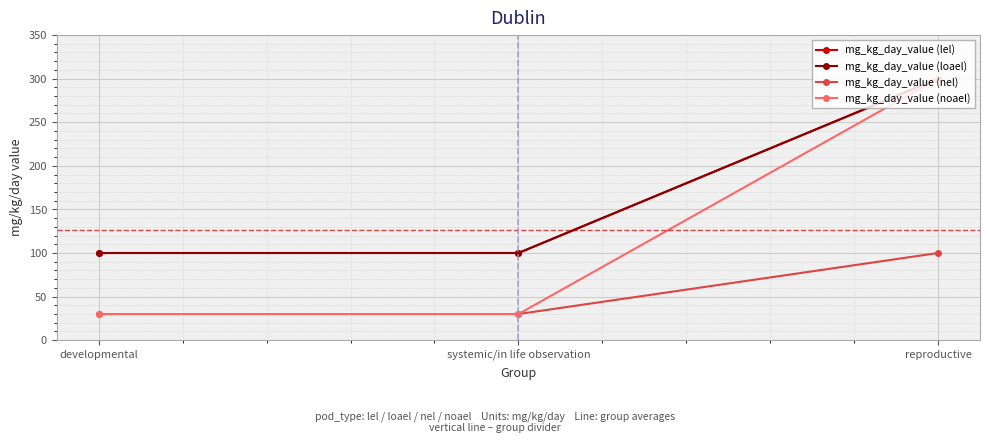

How many lines are shown in the chart?

4